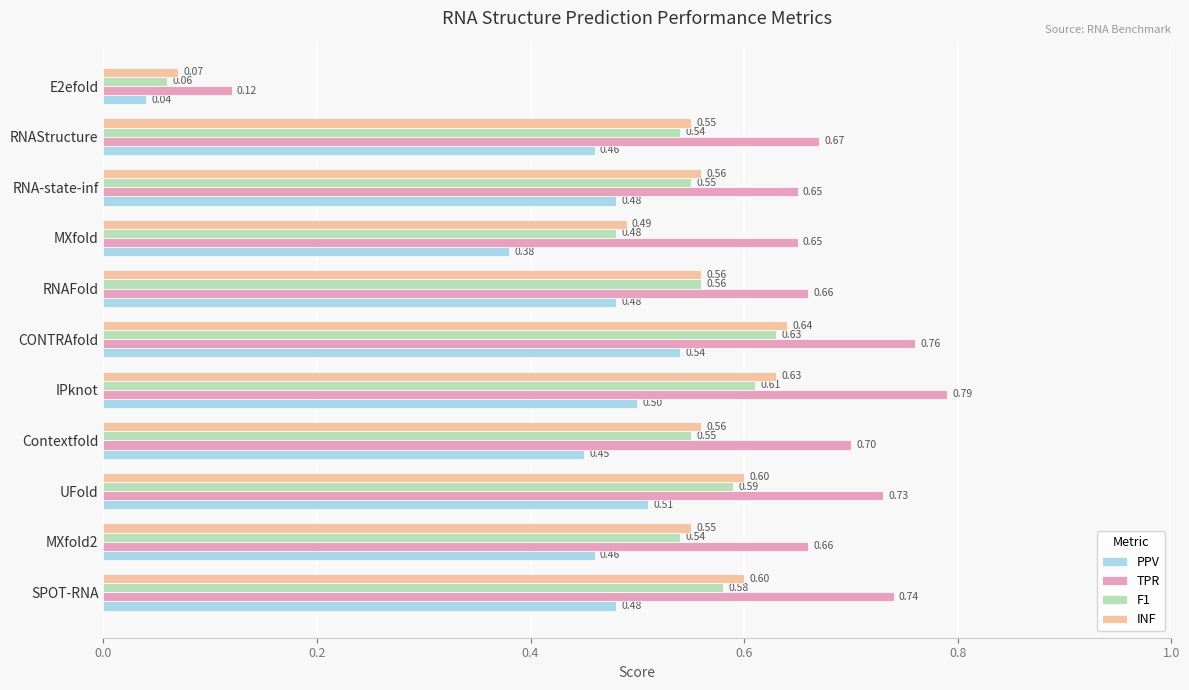

Which series has the largest range (max minus min)?

TPR